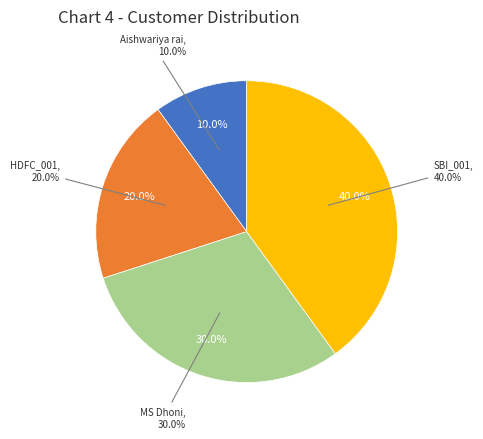

Is Aishwariya rai the majority of the pie?

No